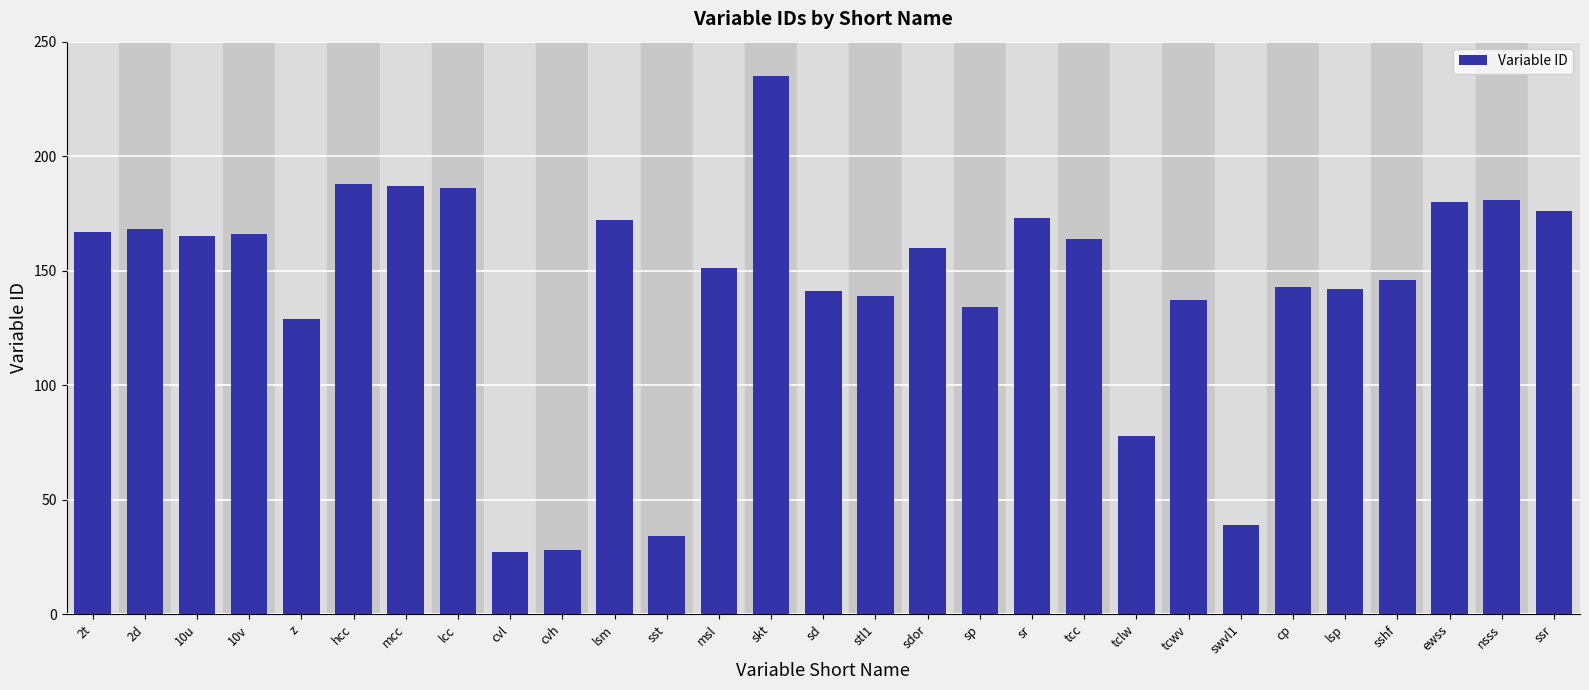

What is the sum of the values at sd and cp?

284